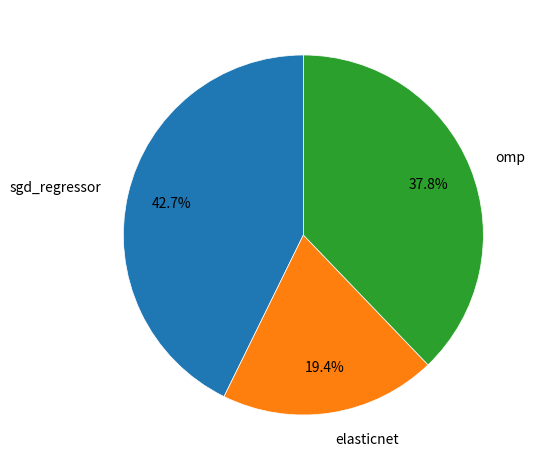

What percentage is the omp slice, to the nearest percent?

38%